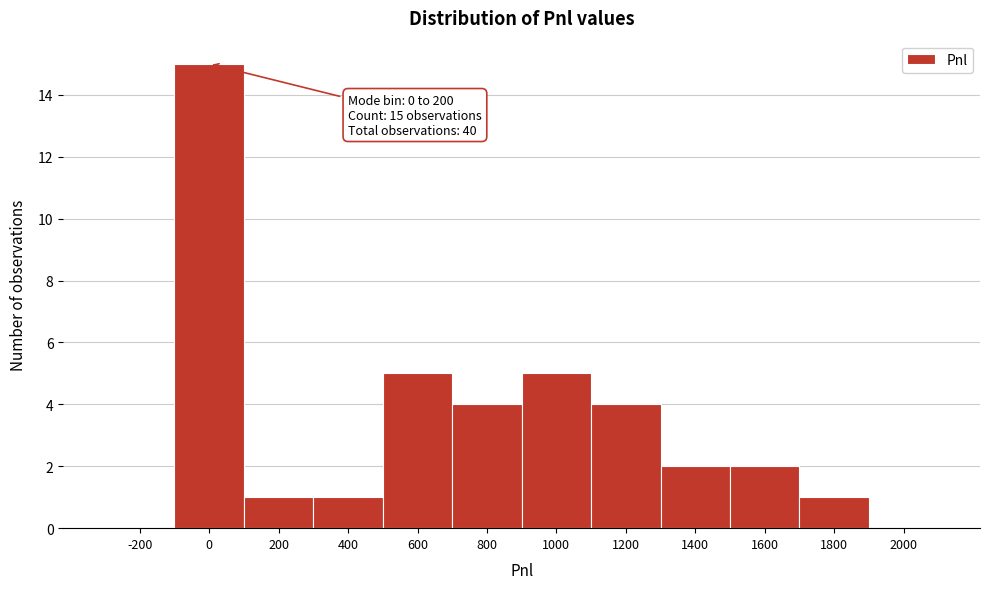

Reading left to right, extract all data points from this chart.

-200=0	0=15	200=1	400=1	600=5	800=4	1000=5	1200=4	1400=2	1600=2	1800=1	2000=0